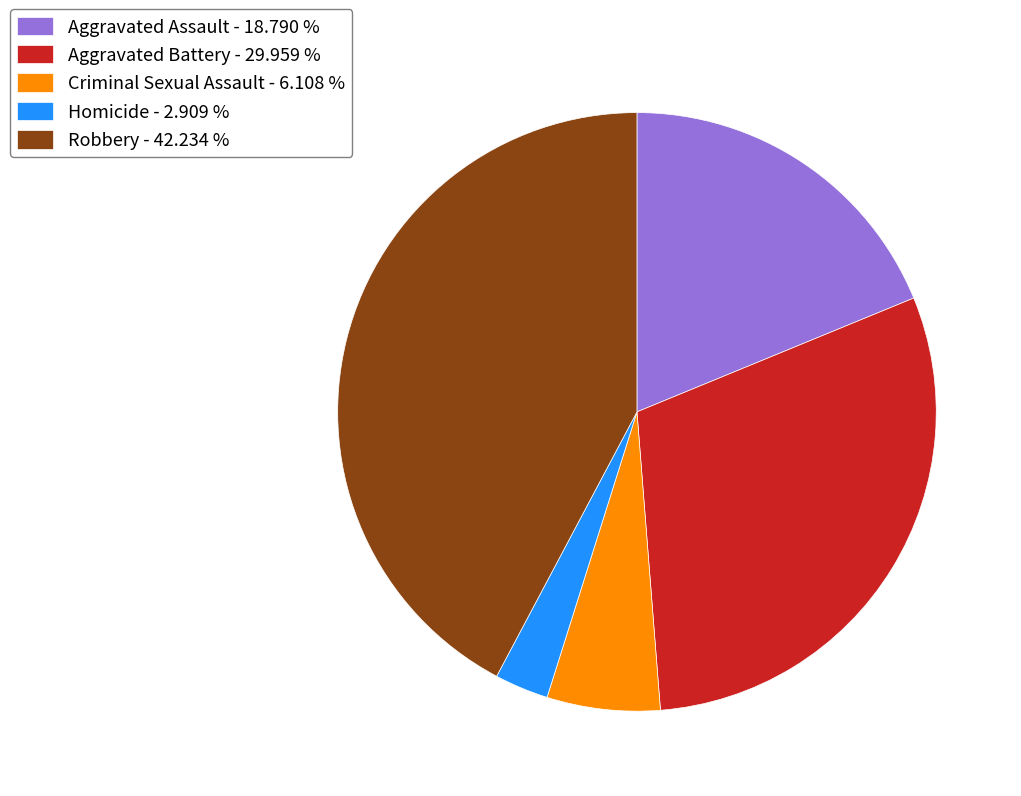

Do Aggravated Battery - 29.959 % and Aggravated Assault - 18.790 % together represent more than half of the pie?

No